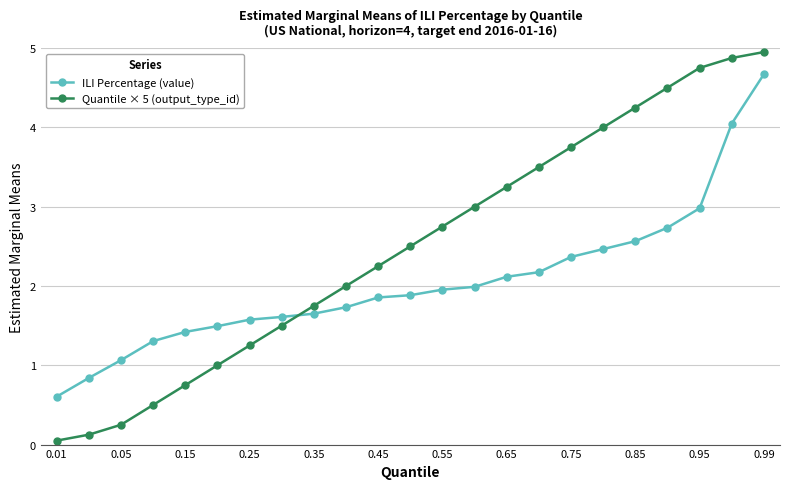

How many data points does each series have?

23